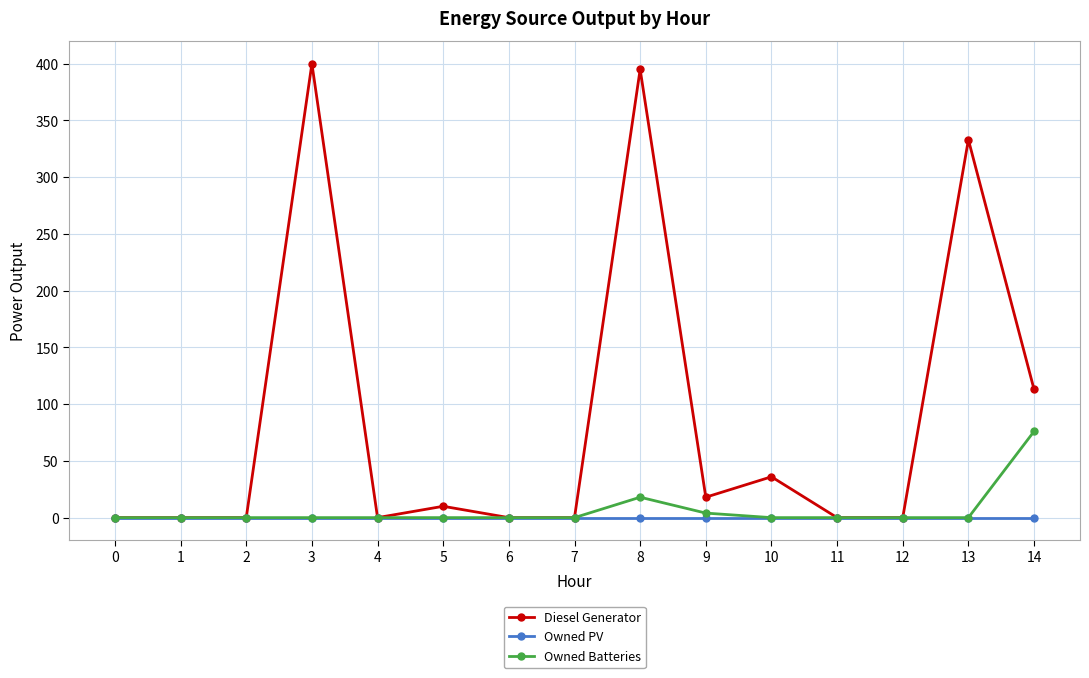

At how many categories does at least one series exceed 252?

3